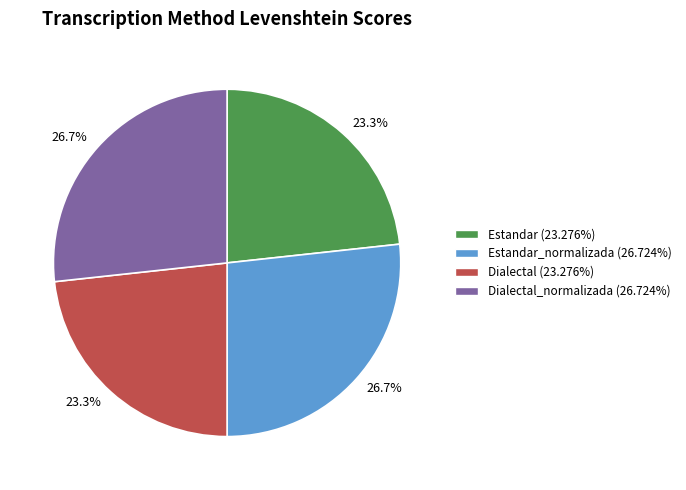

Is there a majority slice in this chart?

No